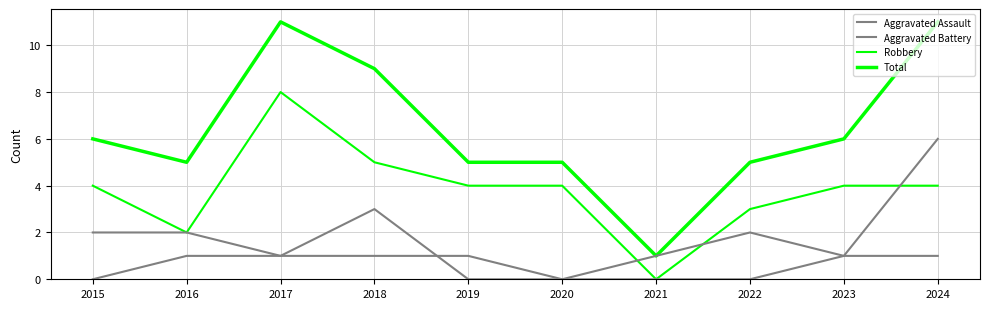

Does the chart display data point markers on the line(s)?

No